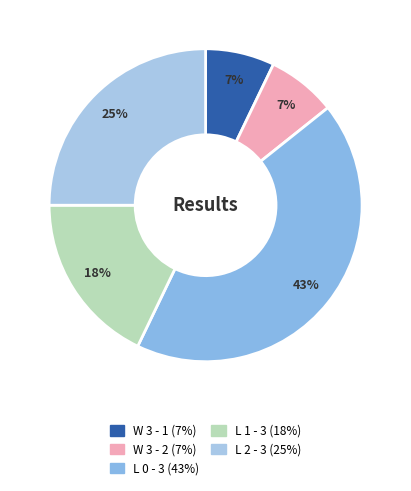

What is the smallest slice in the pie chart?

W 3 - 1